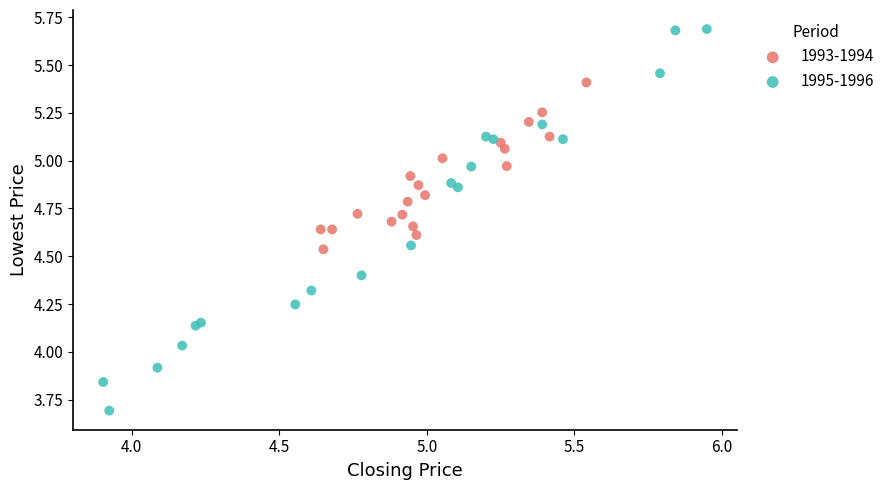

Which series contains the lowest Y value?

1995-1996